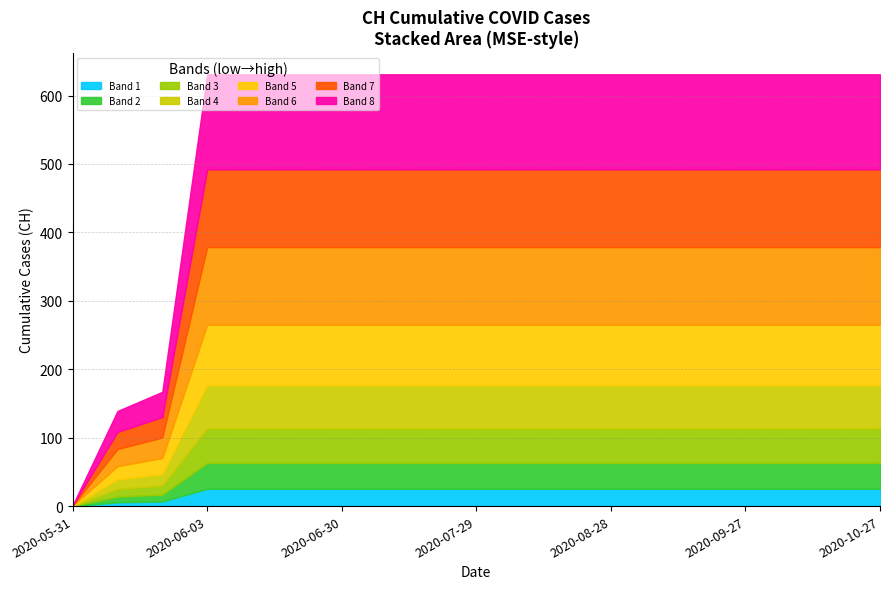

What is the change in value from 2020-05-31 to 2020-09-27?

+631